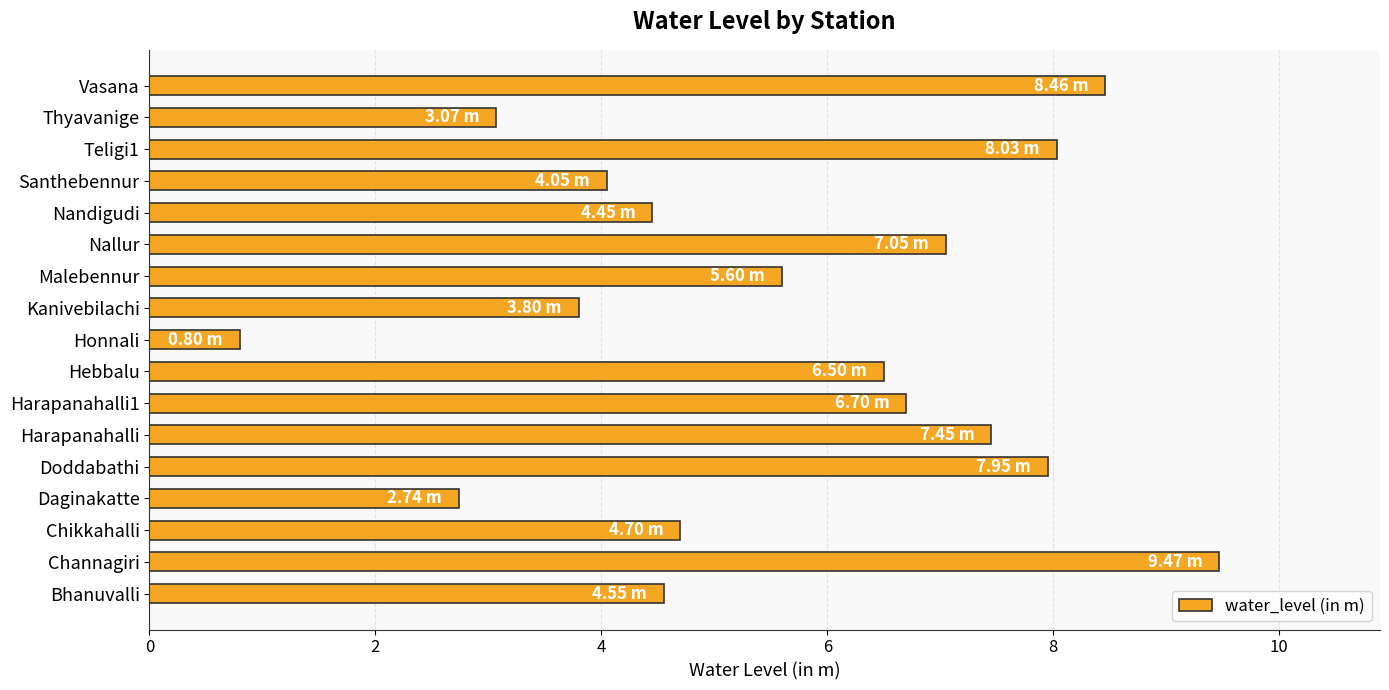

Which label corresponds to the largest value in the chart?

Channagiri